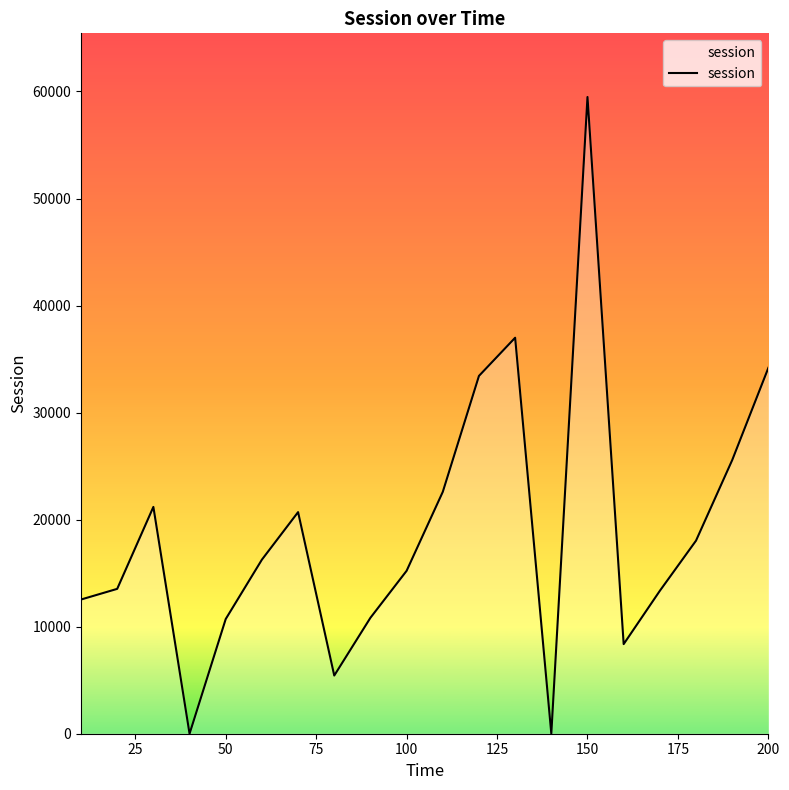

What is the greatest value displayed?

59484.0